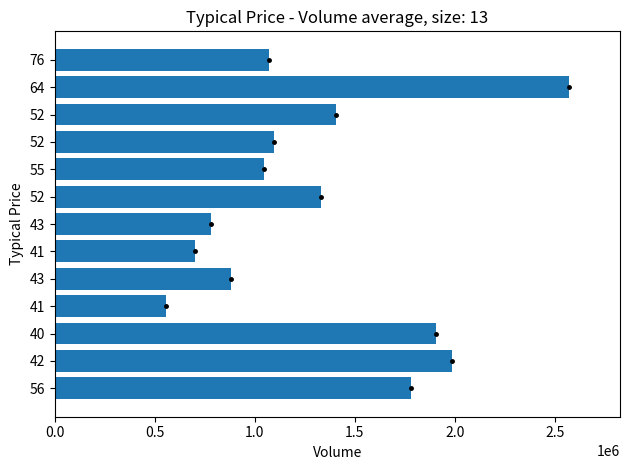

How many data points does each series have?

13